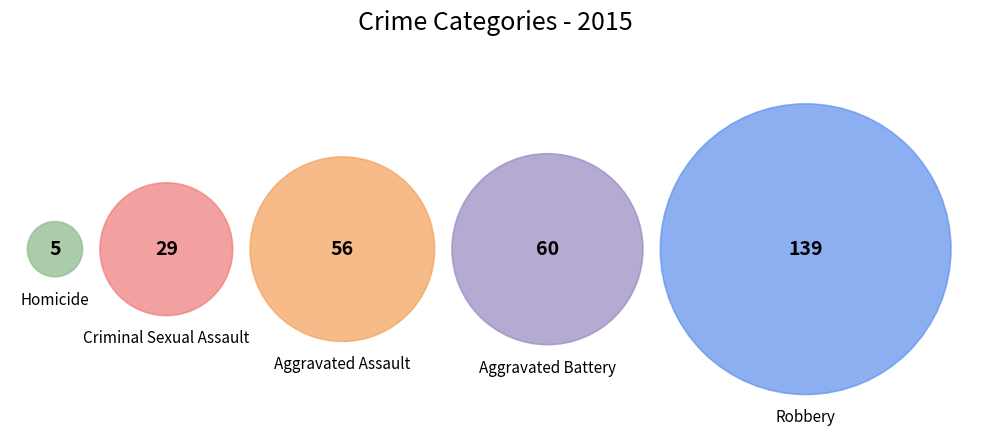

To the nearest percent, what portion does Aggravated Assault represent?

19%